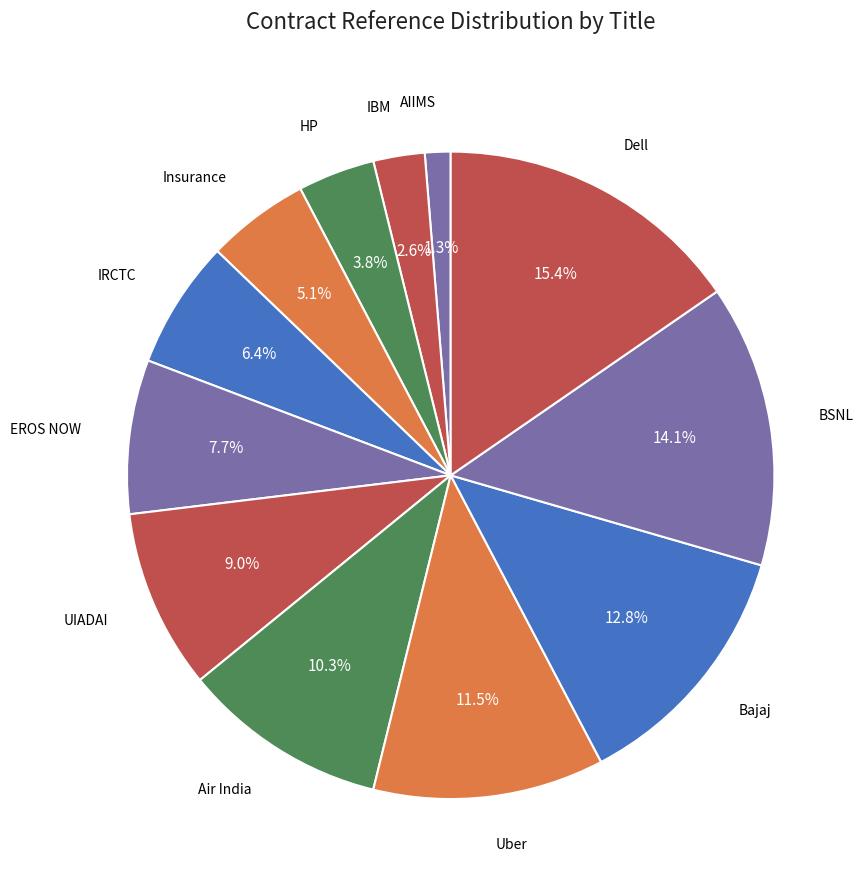

How many slices are in this pie chart?

12